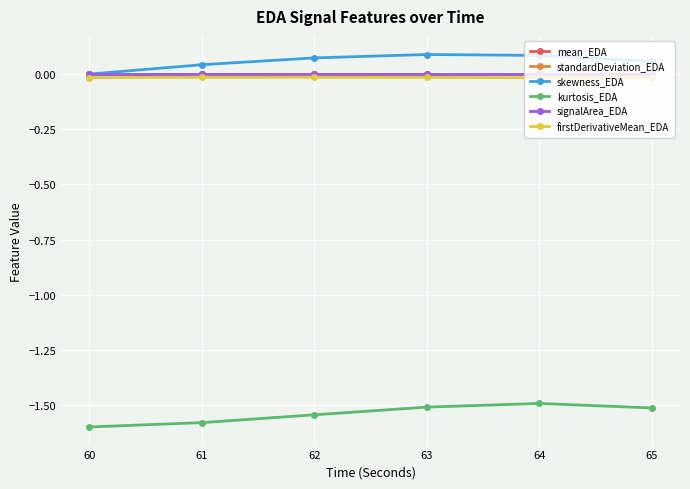

How many times do signalArea_EDA and skewness_EDA cross each other?

1